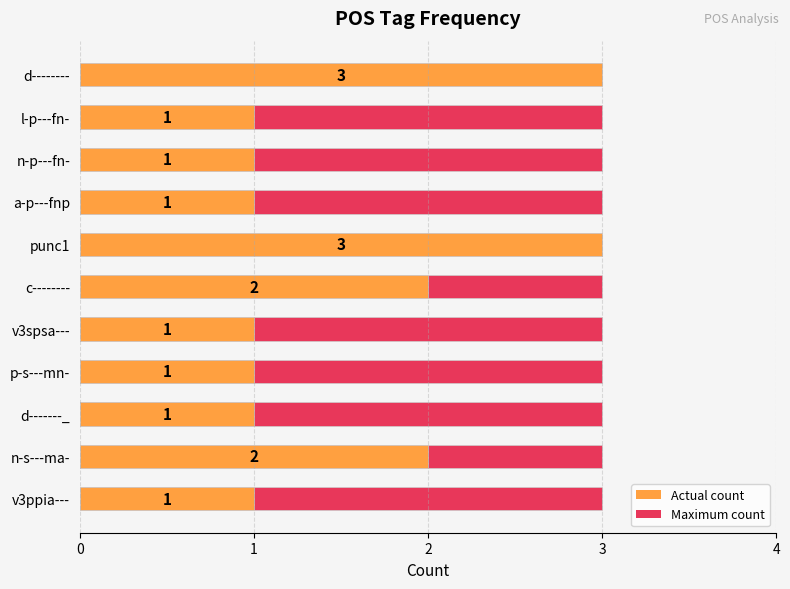

How many groups of bars are there?

11